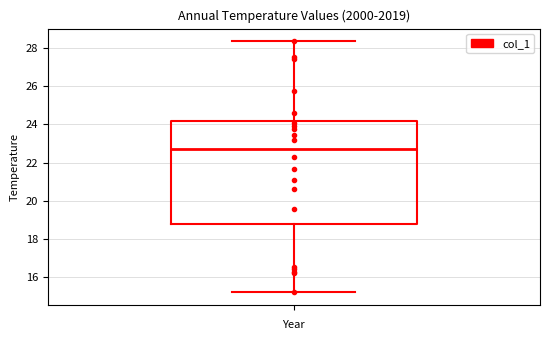

Read this box plot against the y-axis: the position of the median line, the range covered by the box, and the ends of both whiskers. The values are not printed on the chart, so give them approximately, as read against the axis.

median 22.8, box 18.8 to 24.2, whiskers 15.2 to 28.4